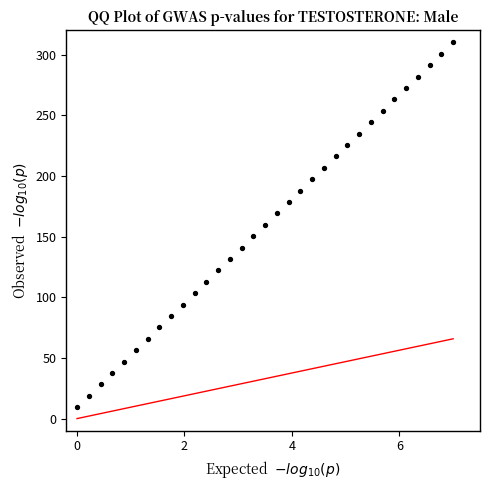

What is the range of Y values (max minus min)?

300.6